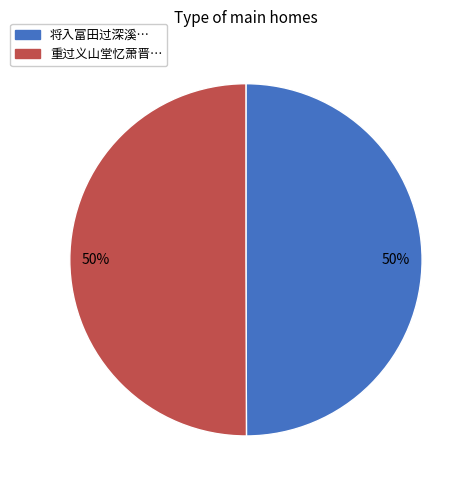

To the nearest percent, what is the average slice percentage?

50%